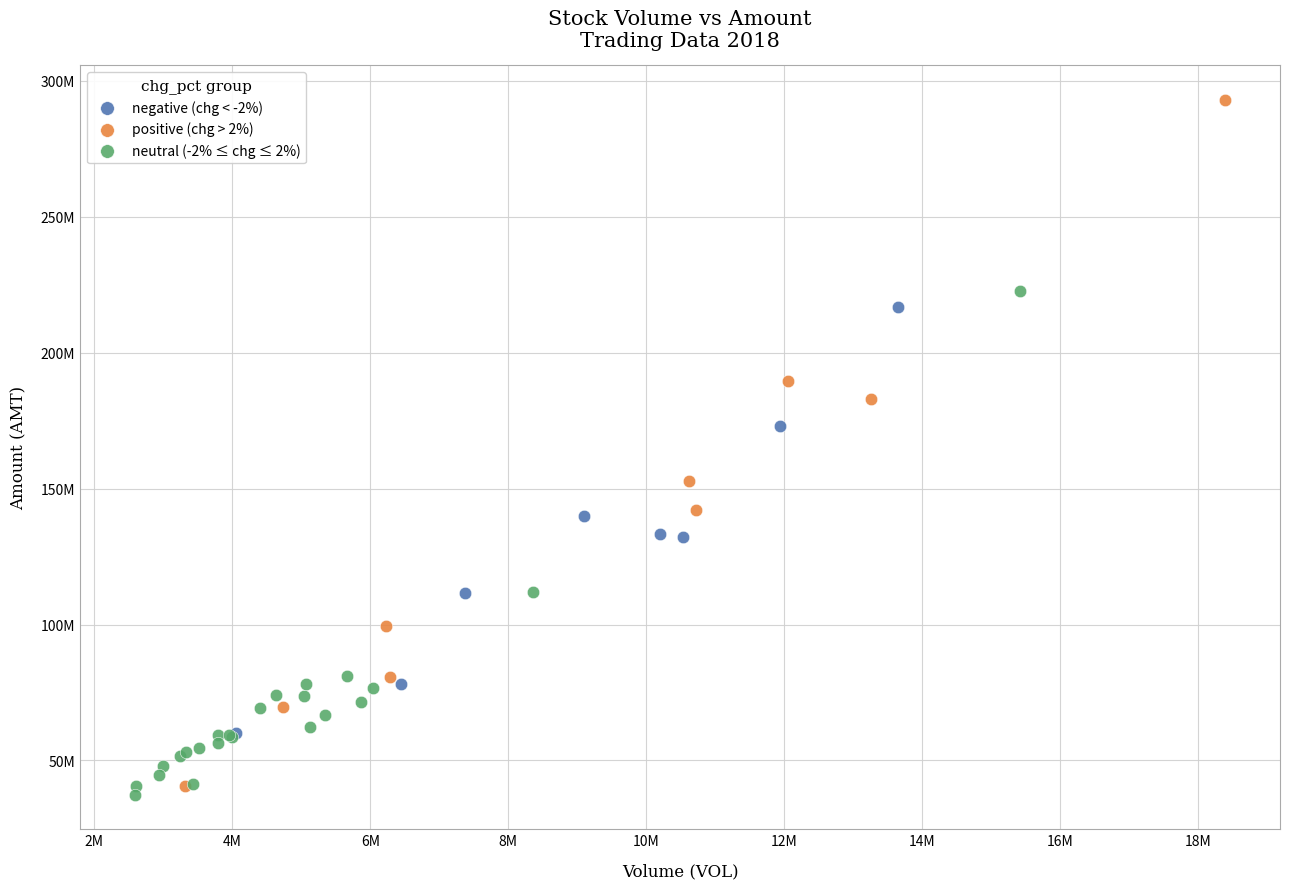

Which series reaches the minimum Y coordinate?

neutral (-2% ≤ chg ≤ 2%)